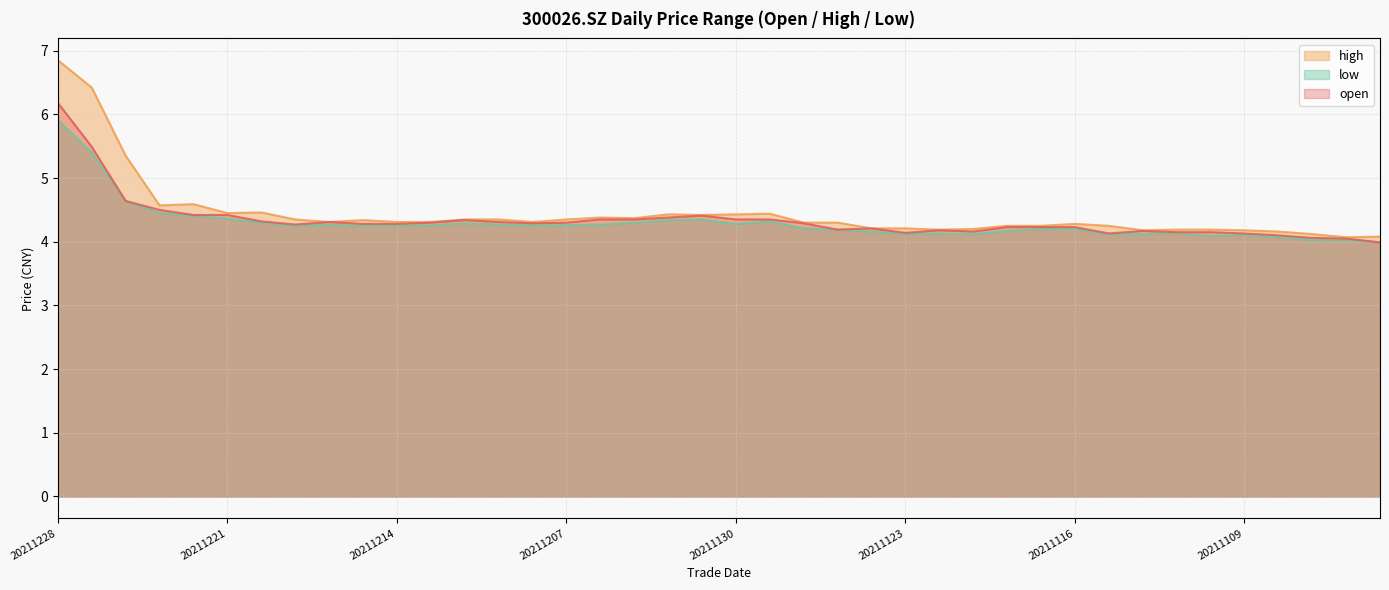

Reading left to right, list all the values displayed in this chart.

open: 20211228=6.2	20211227=5.5	20211224=4.6	20211223=4.5	20211222=4.4	20211221=4.4	20211220=4.3	20211217=4.3	20211216=4.3	20211215=4.3	20211214=4.3	20211213=4.3	20211210=4.3	20211209=4.3	20211208=4.3	20211207=4.3	20211206=4.3	20211203=4.3	20211202=4.4	20211201=4.4	20211130=4.3	20211129=4.3	20211126=4.3	20211125=4.2	20211124=4.2	20211123=4.1	20211122=4.2	20211119=4.2	20211118=4.2	20211117=4.2	20211116=4.2	20211115=4.1	20211112=4.2	20211111=4.2	20211110=4.2	20211109=4.1	20211108=4.1	20211105=4.1	20211104=4.0	20211103=4.0
high: 20211228=6.8	20211227=6.4	20211224=5.3	20211223=4.6	20211222=4.6	20211221=4.5	20211220=4.5	20211217=4.3	20211216=4.3	20211215=4.3	20211214=4.3	20211213=4.3	20211210=4.3	20211209=4.3	20211208=4.3	20211207=4.3	20211206=4.4	20211203=4.4	20211202=4.4	20211201=4.4	20211130=4.4	20211129=4.4	20211126=4.3	20211125=4.3	20211124=4.2	20211123=4.2	20211122=4.2	20211119=4.2	20211118=4.2	20211117=4.2	20211116=4.3	20211115=4.2	20211112=4.2	20211111=4.2	20211110=4.2	20211109=4.2	20211108=4.2	20211105=4.1	20211104=4.1	20211103=4.1
low: 20211228=5.9	20211227=5.4	20211224=4.6	20211223=4.5	20211222=4.4	20211221=4.4	20211220=4.3	20211217=4.2	20211216=4.3	20211215=4.2	20211214=4.2	20211213=4.3	20211210=4.3	20211209=4.3	20211208=4.3	20211207=4.3	20211206=4.3	20211203=4.3	20211202=4.3	20211201=4.3	20211130=4.3	20211129=4.3	20211126=4.2	20211125=4.2	20211124=4.2	20211123=4.1	20211122=4.1	20211119=4.1	20211118=4.2	20211117=4.2	20211116=4.2	20211115=4.1	20211112=4.1	20211111=4.1	20211110=4.1	20211109=4.1	20211108=4.1	20211105=4.0	20211104=4.0	20211103=4.0